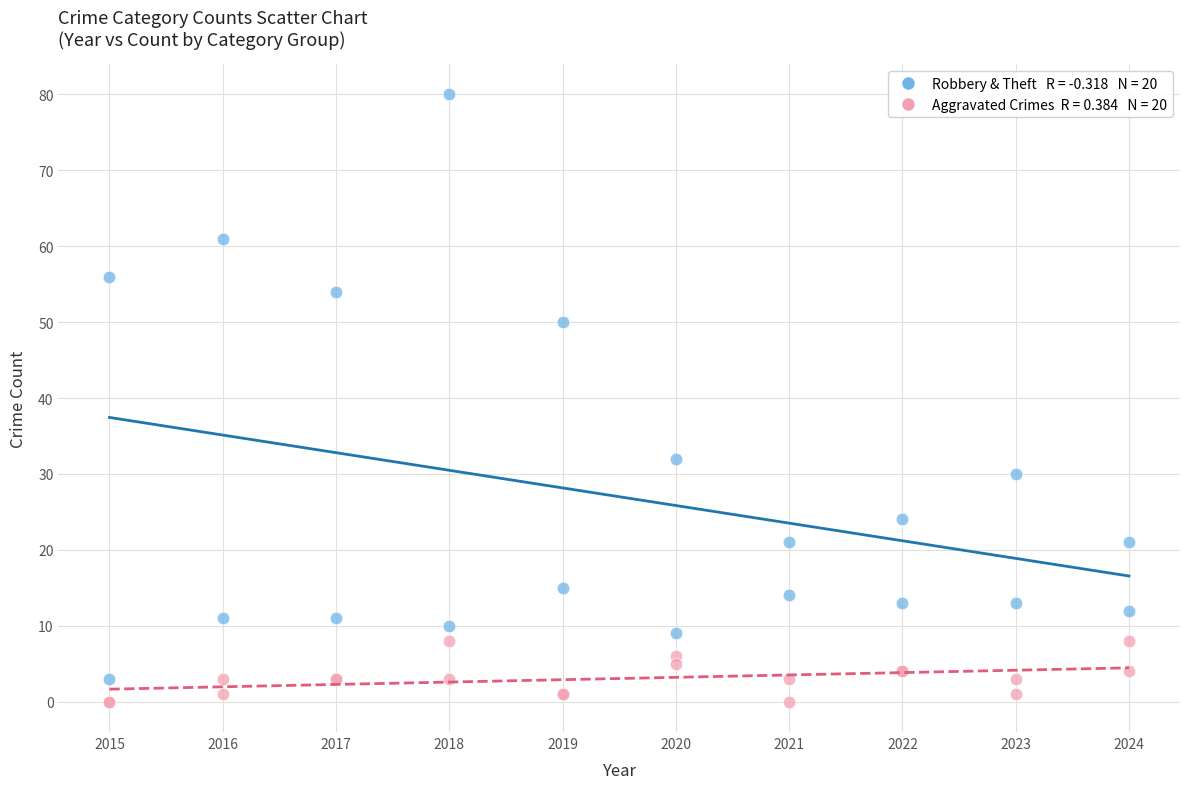

Across all series, what Y value is closest to 40?

32